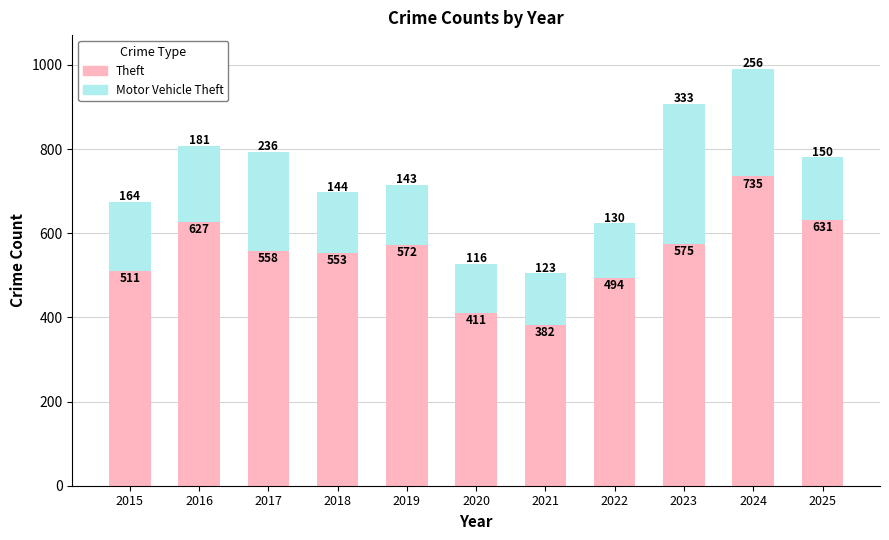

Which category has the highest value in the Theft series?

2024